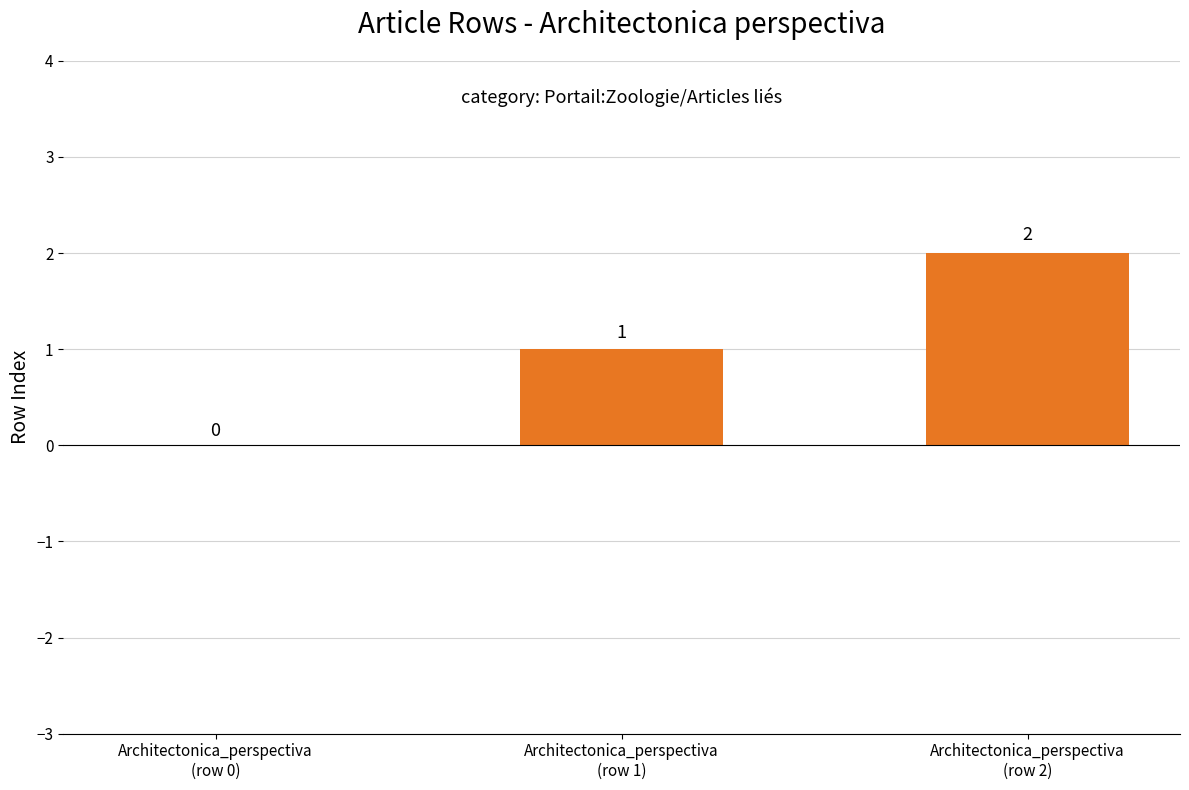

What is the sum of all values?

3